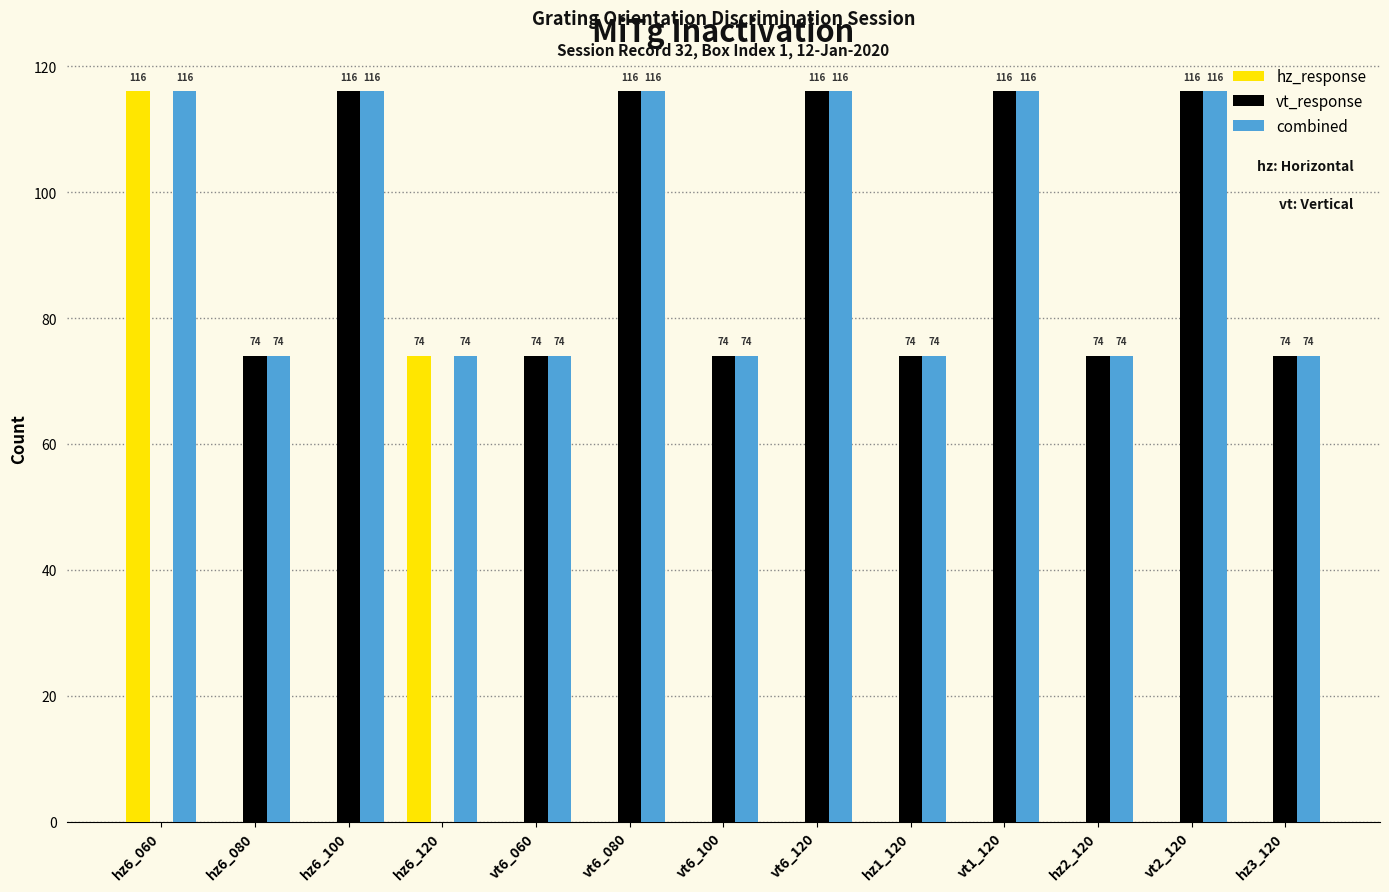

Where is hz_response nearest to the value 58?

hz6_120